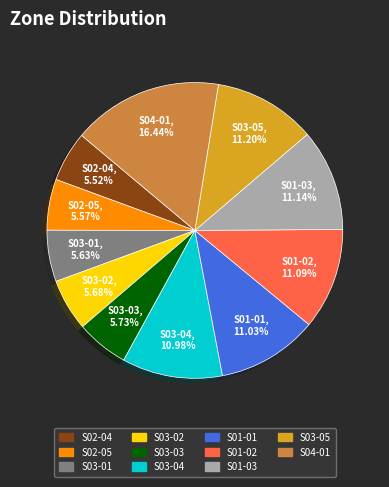

Is it true that S01-02 is 1% of the pie?

False